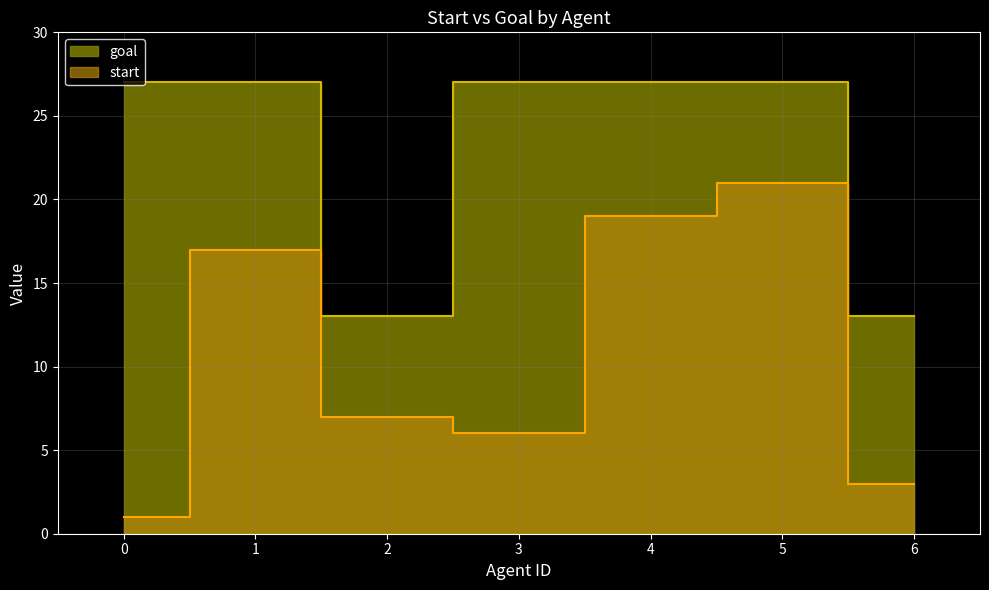

At which label is start closest to 11?

2